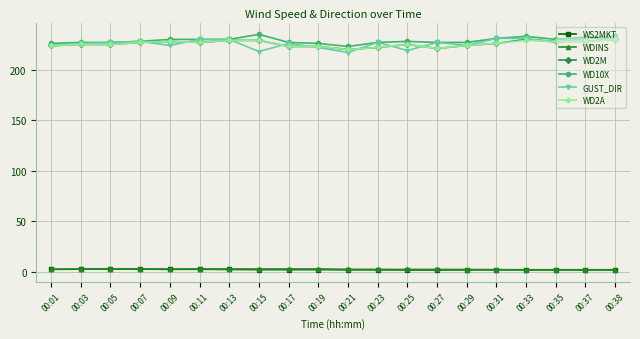

What is the maximum value shown in the chart?

235.0